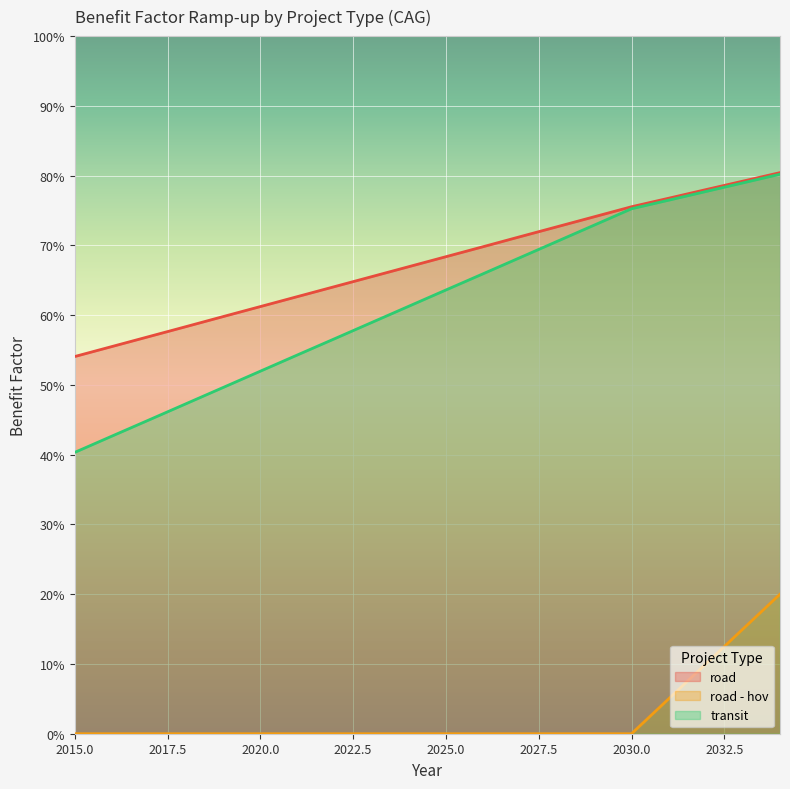

At how many categories does at least one series exceed 0?

20